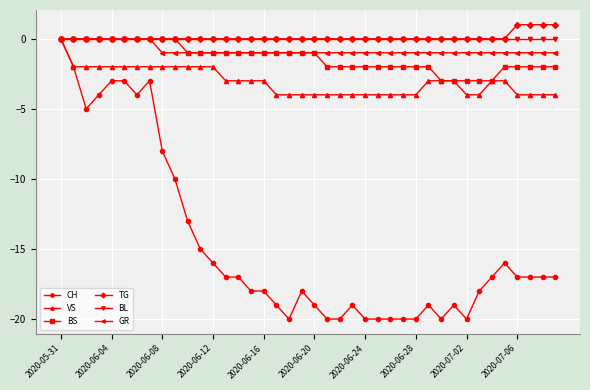

How many lines are shown in the chart?

6